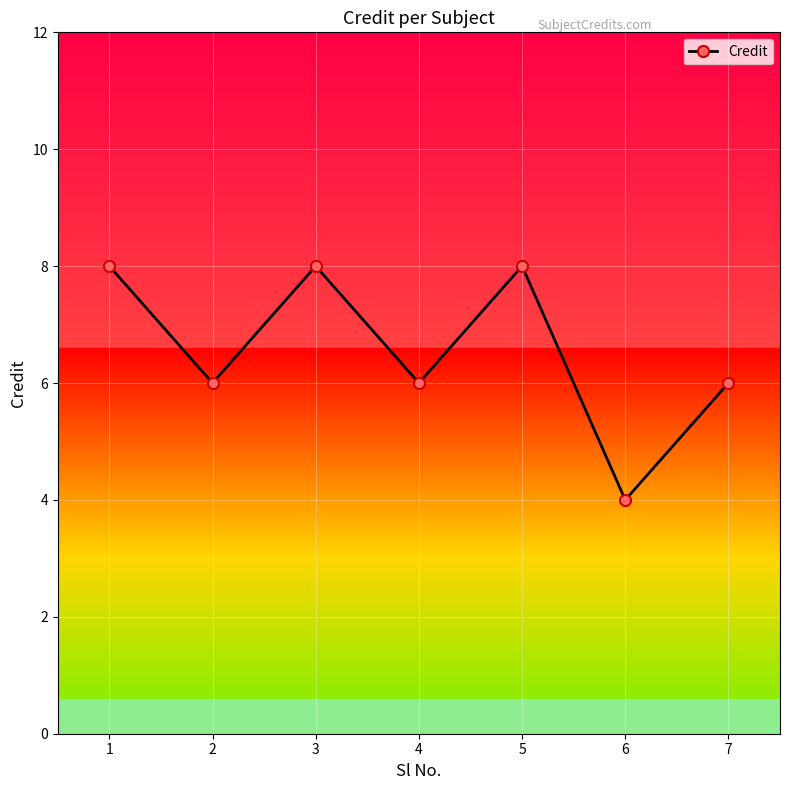

What is the value of the 2nd point from the left?

6